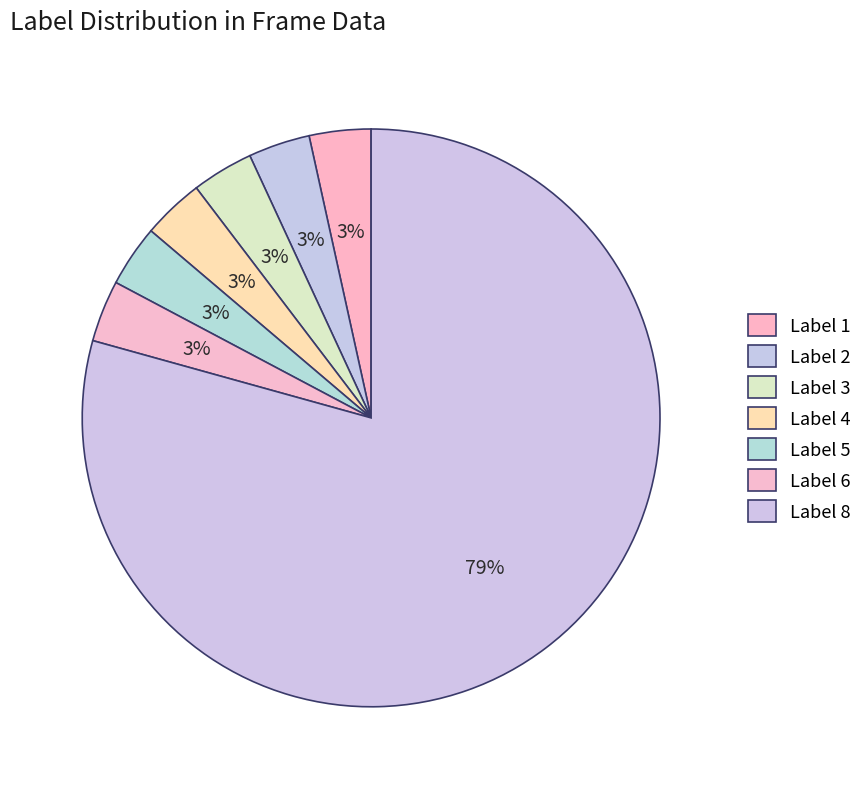

What is the majority slice?

Label 8